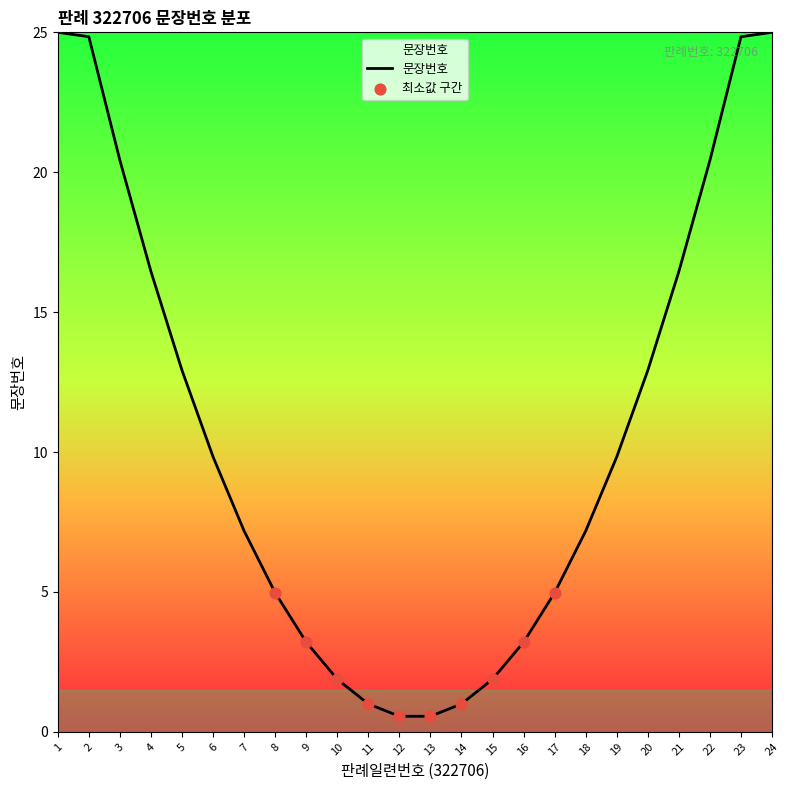

What is the change in value from 19 to 21?

+6.6